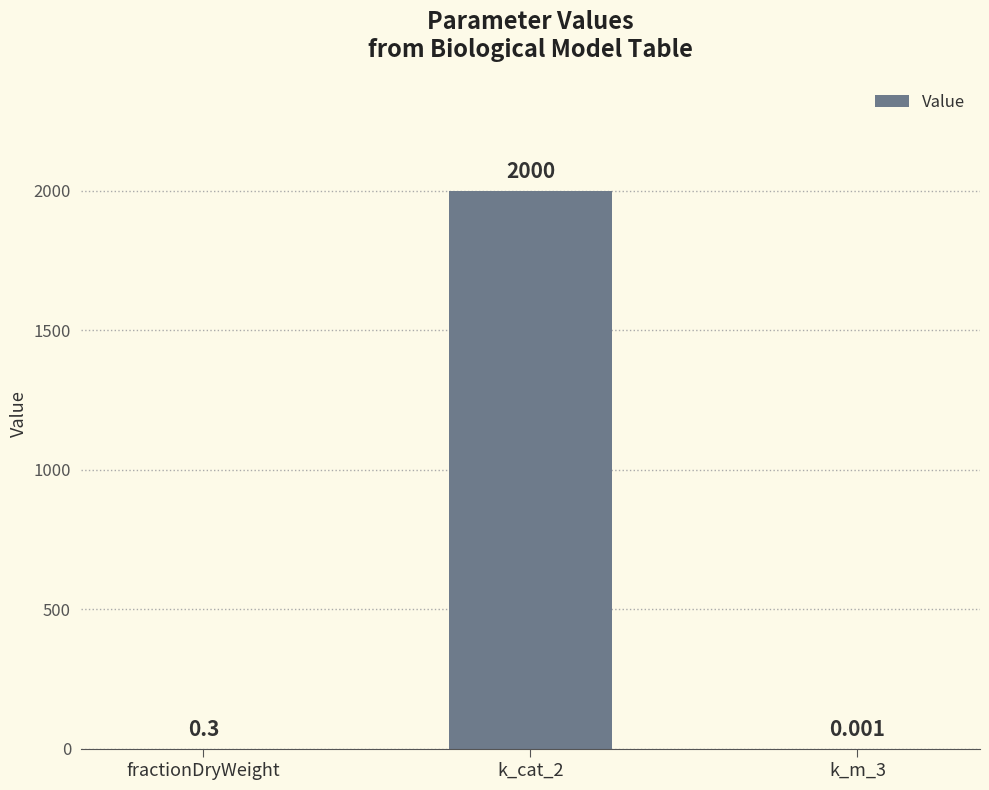

Which has a higher value, fractionDryWeight or k_m_3?

fractionDryWeight